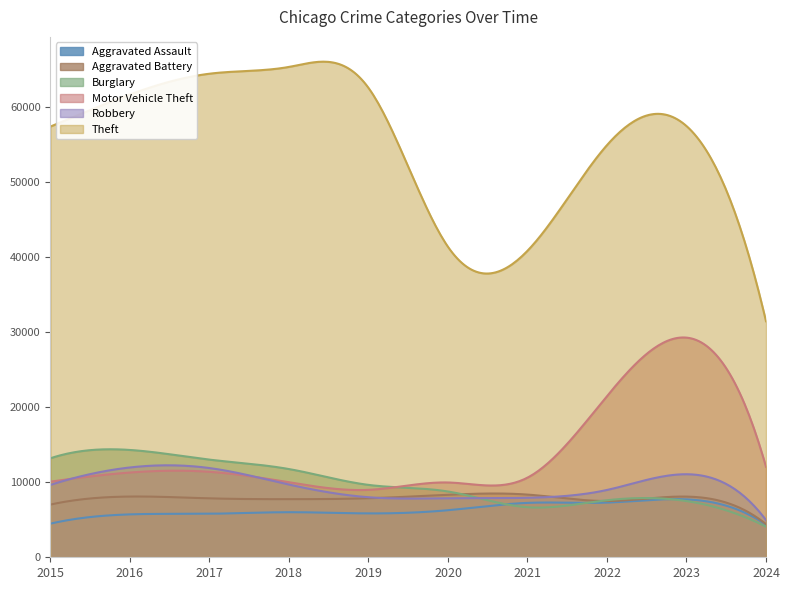

What is the difference between the maximum and minimum values in the Theft series?

34562.7